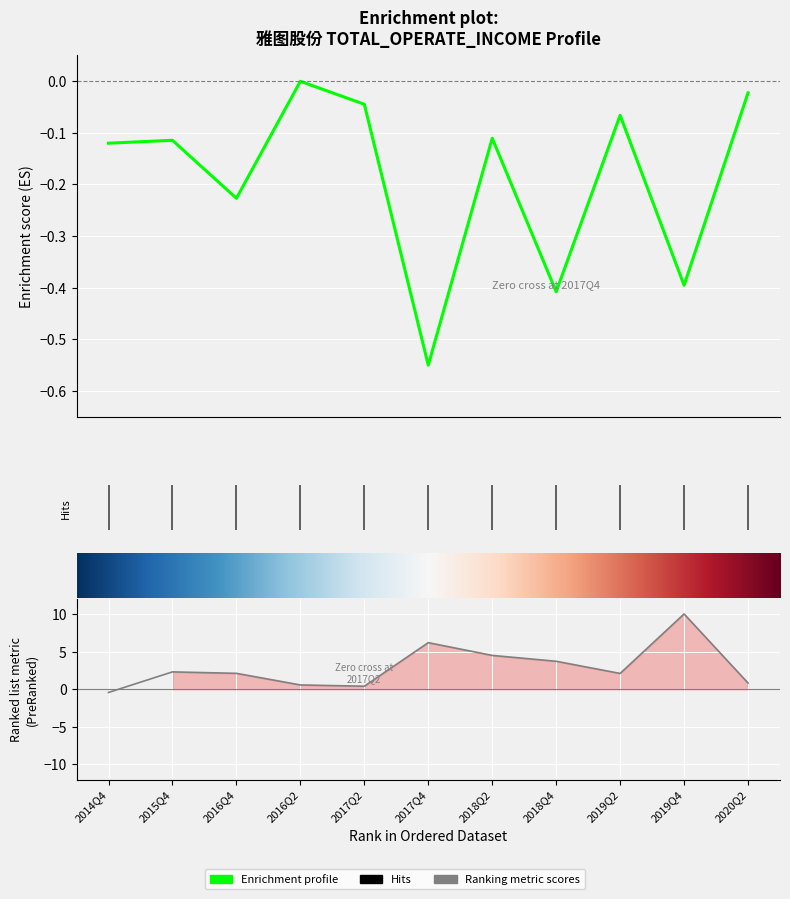

Is the value of Ranking metric scores at 2019Q4 greater than the value of Enrichment profile at 2014Q4?

Yes